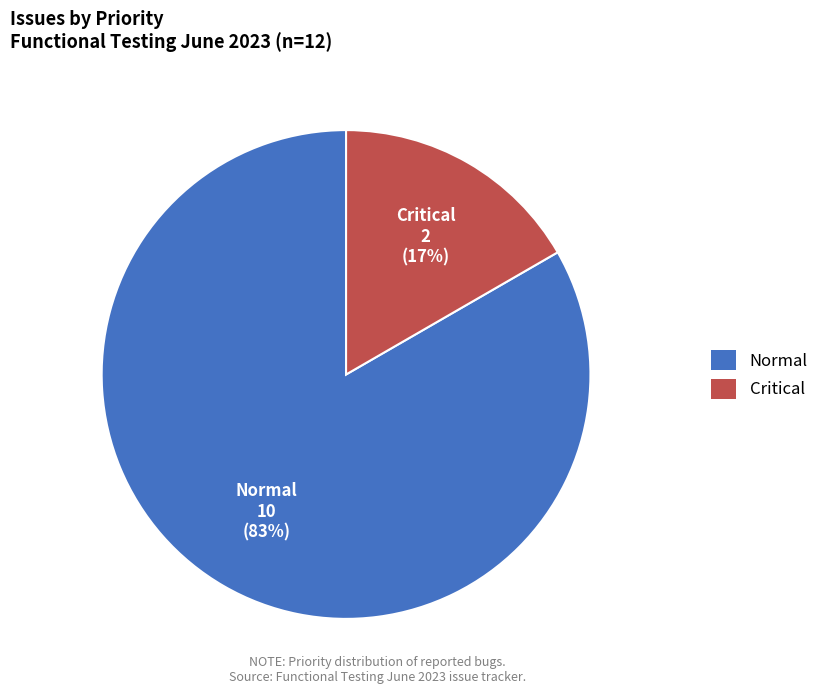

To the nearest percent, what is the combined percentage of Normal and Critical?

100%